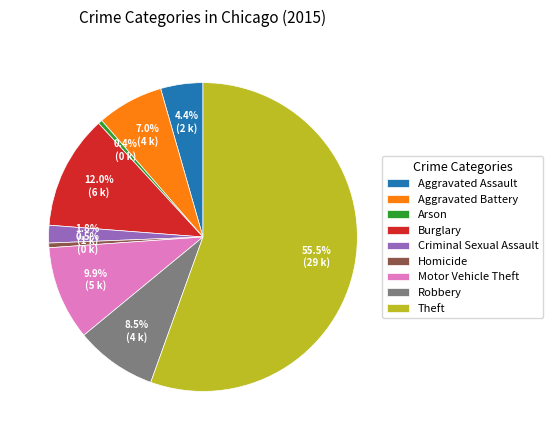

To the nearest percent, what is the difference between the Aggravated Assault and Arson slice percentages?

4%